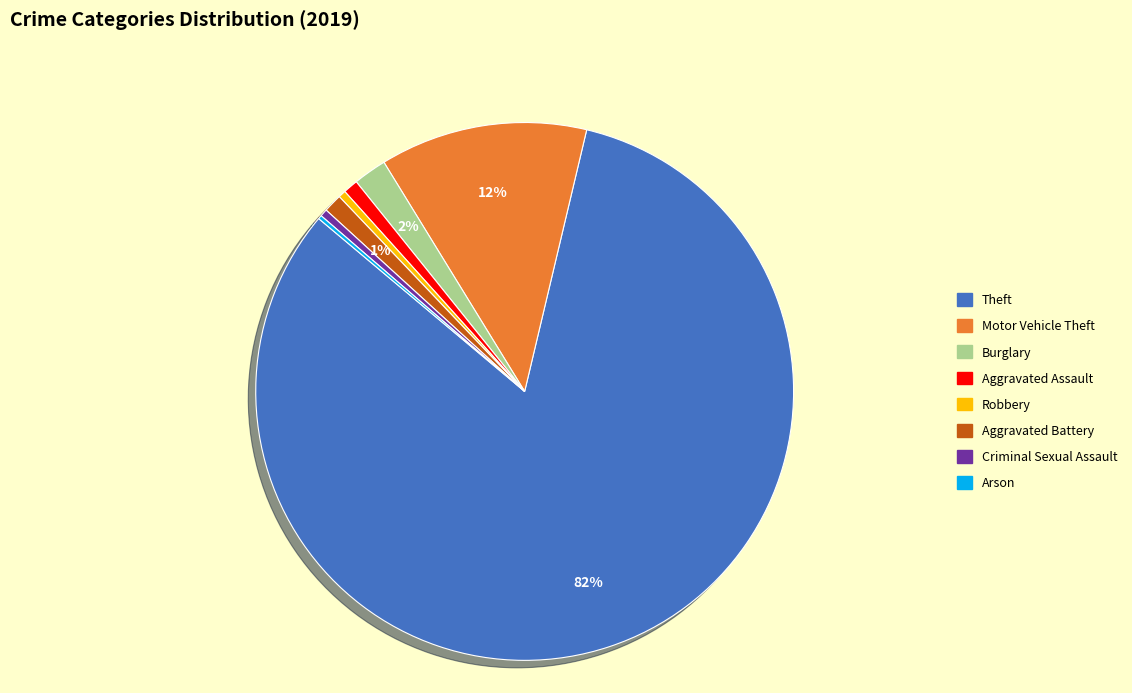

Is there any slice that represents more than half of the pie?

Yes